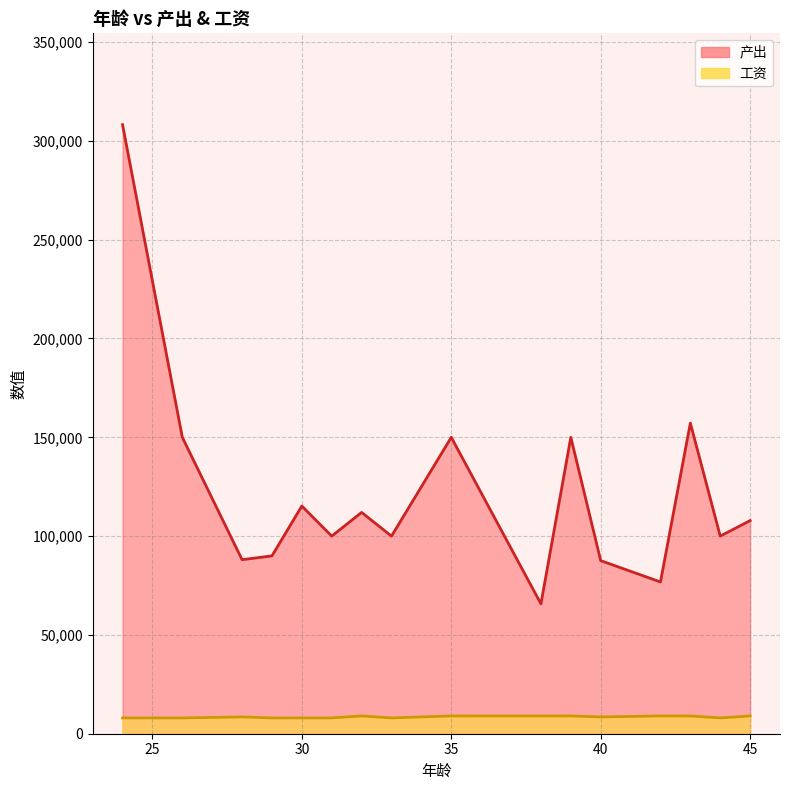

The 产出 series shows 29568 at 40. True or false?

False